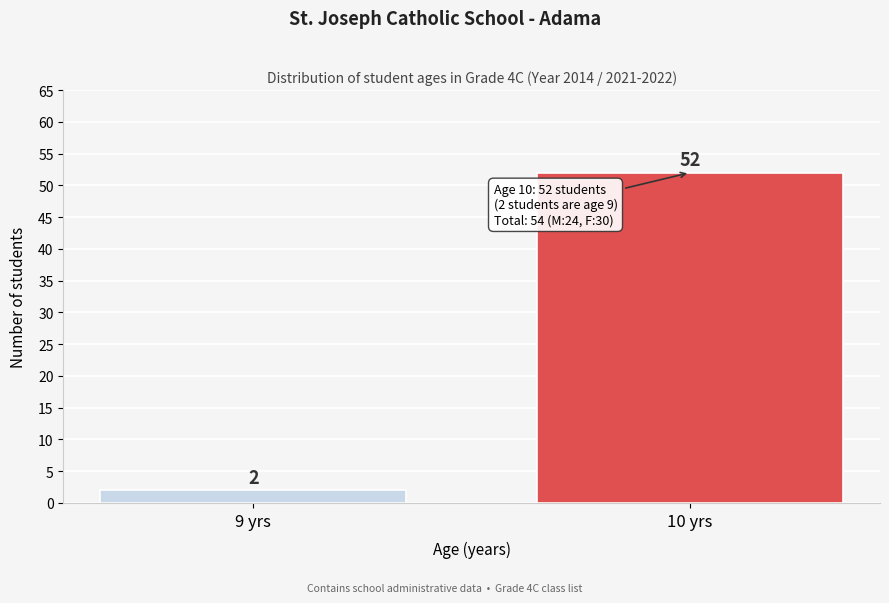

Reading left to right, extract all data points from this chart.

2	52